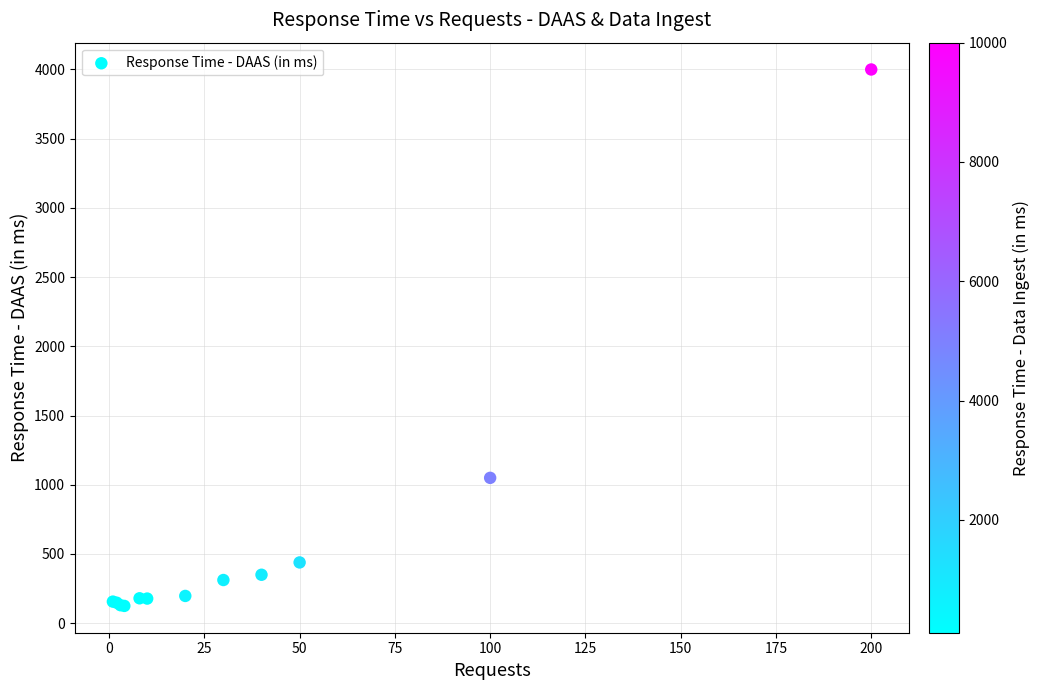

What Y value in the scatter plot is closest to 2062?

1050